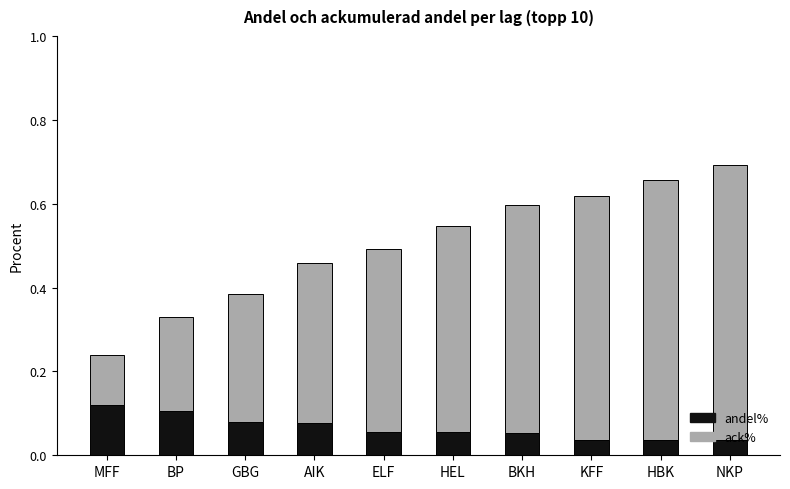

The andel% series shows 0.0 at AIK. True or false?

False